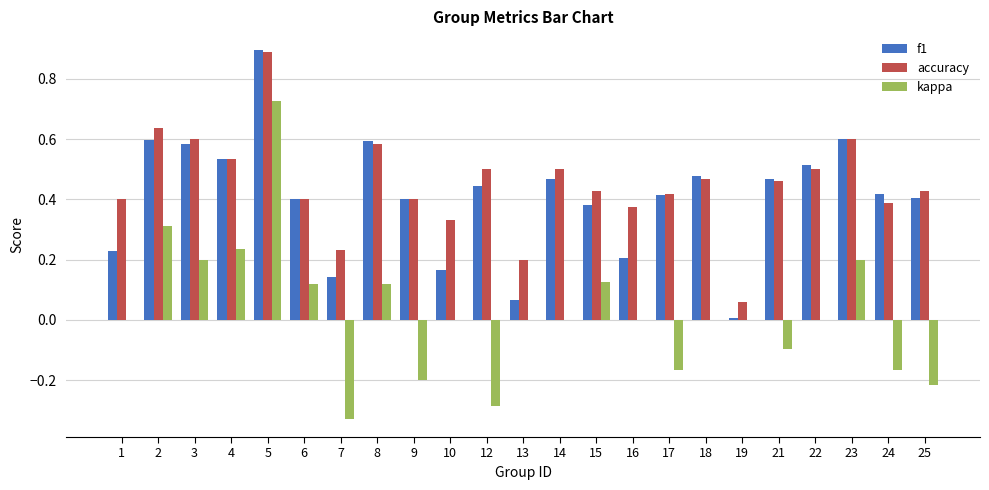

Are the bars horizontal?

No